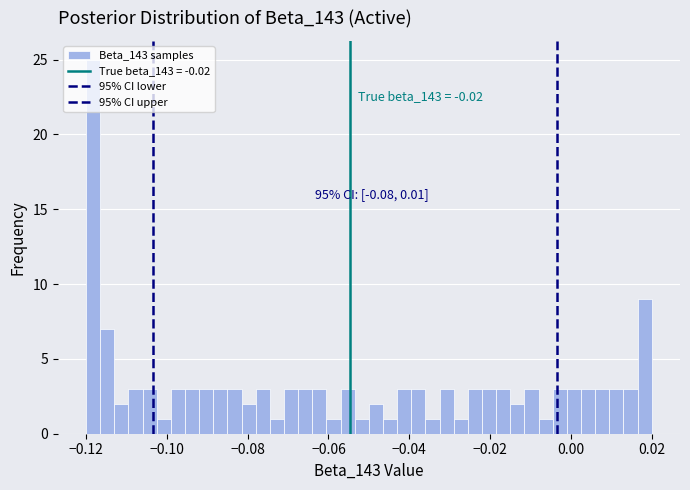

Around what value on the x-axis is the tallest bar? Give the approximate position of its centre, as read against the axis.

-0.118